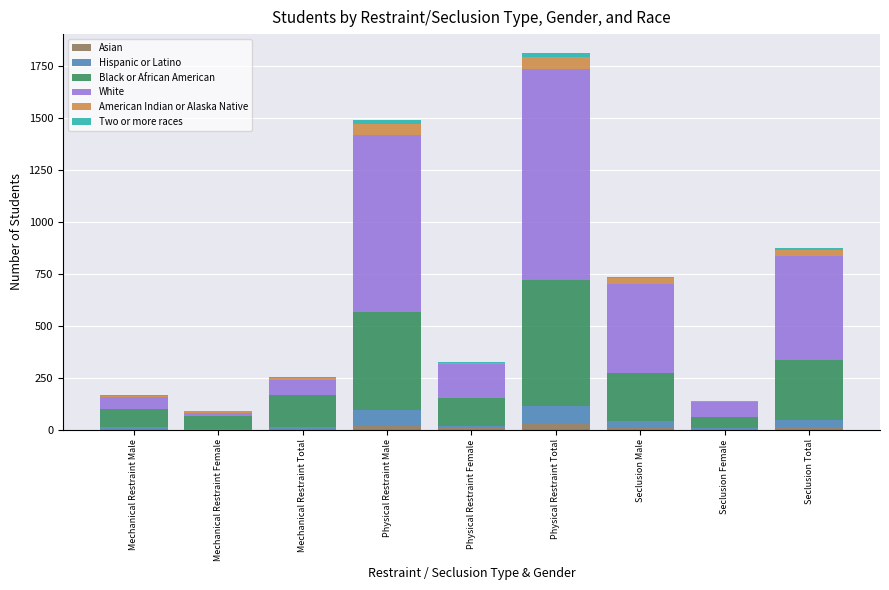

At which category is the sum across all series the highest?

Physical Restraint Total